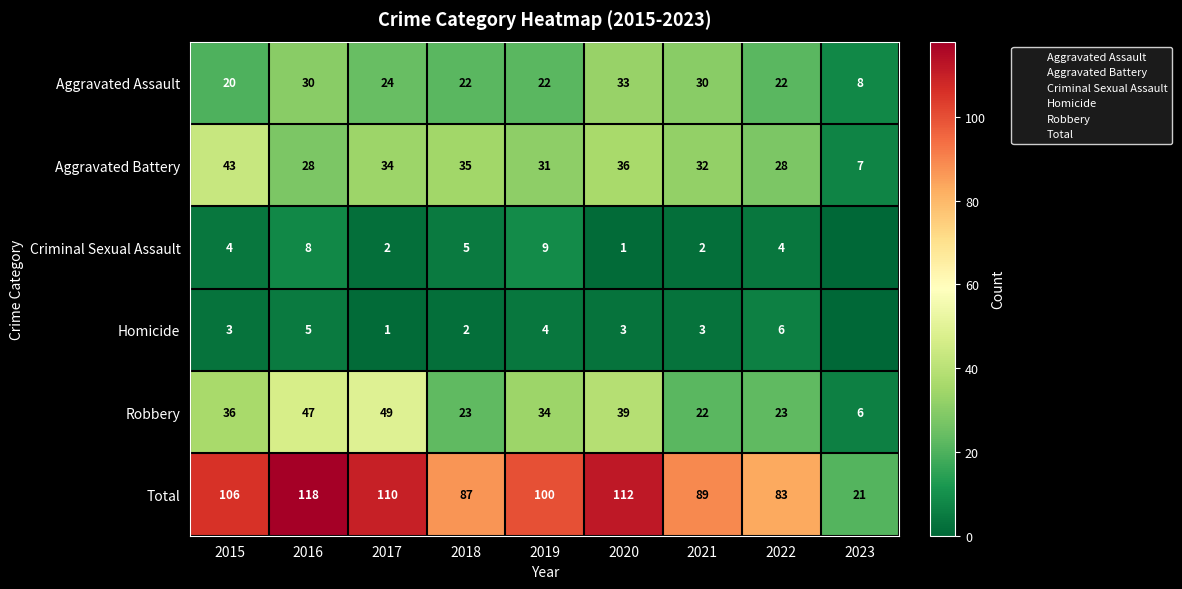

Which has a higher value, 2022 or 2023?

2022